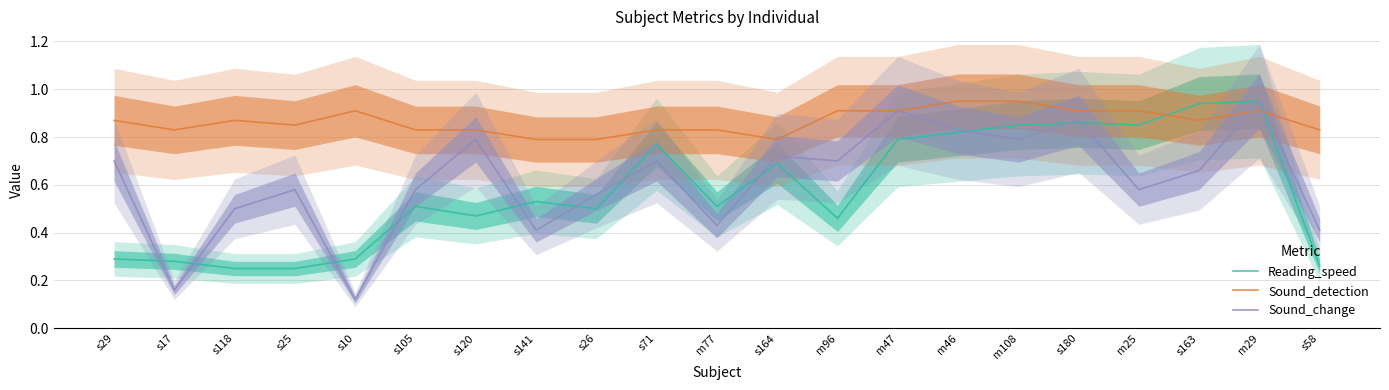

Which has a higher value, m29 or s118?

m29